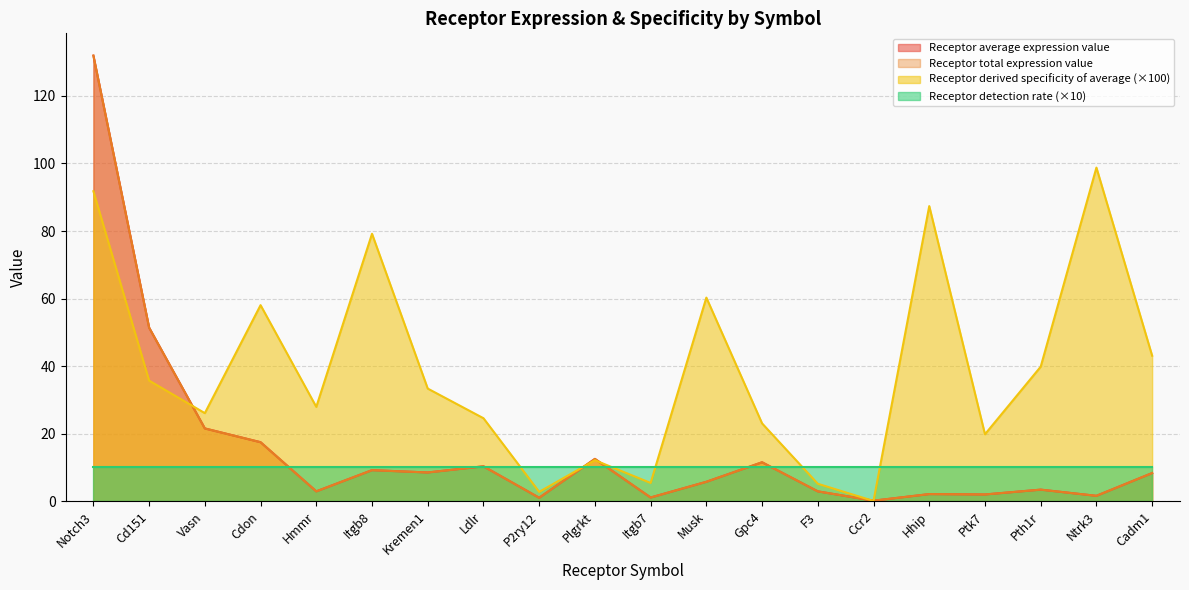

List the labels in order of Receptor derived specificity of average value, largest first.

Ntrk3, Notch3, Hhip, Itgb8, Musk, Cdon, Cadm1, Pth1r, Cd151, Kremen1, Hmmr, Vasn, Ldlr, Gpc4, Ptk7, Plgrkt, Itgb7, F3, P2ry12, Ccr2